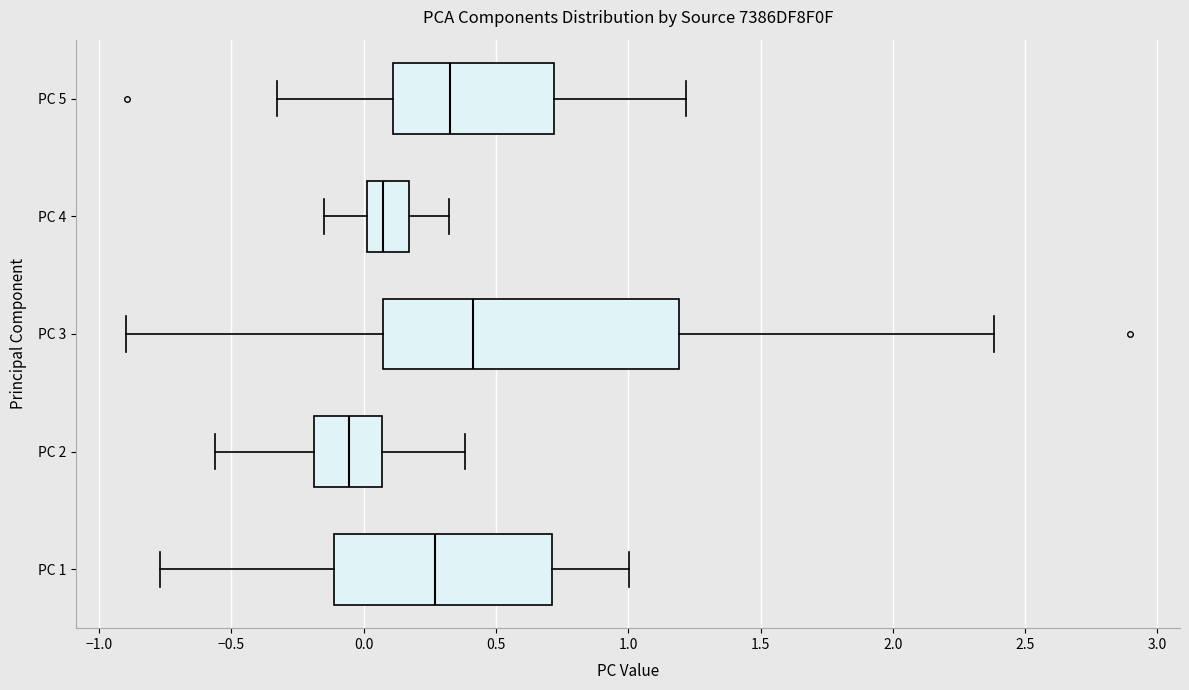

Where is the right edge of the box for PC 2 on the x-axis? The values are not printed on the chart, so give them approximately, as read against the axis.

0.05